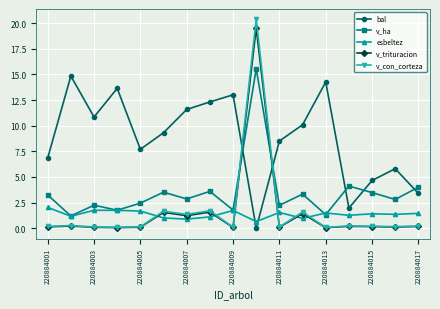

What is the greatest value displayed?

20.4